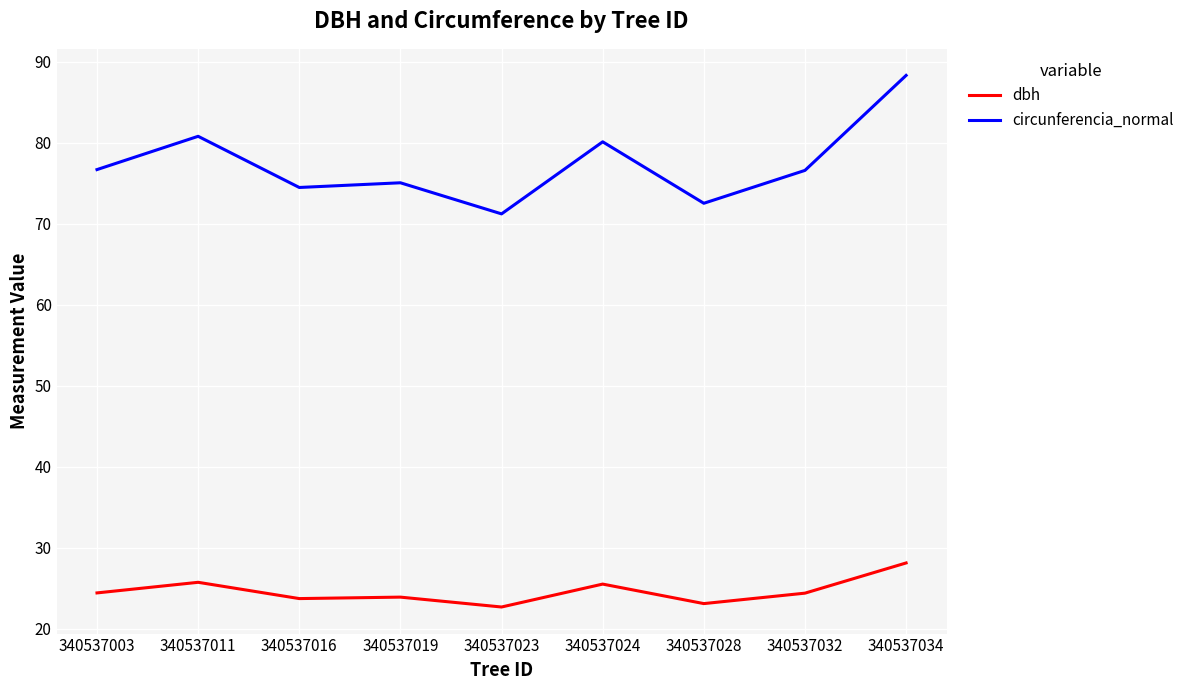

At 340537011, list the series in order from largest to smallest.

circunferencia_normal, dbh